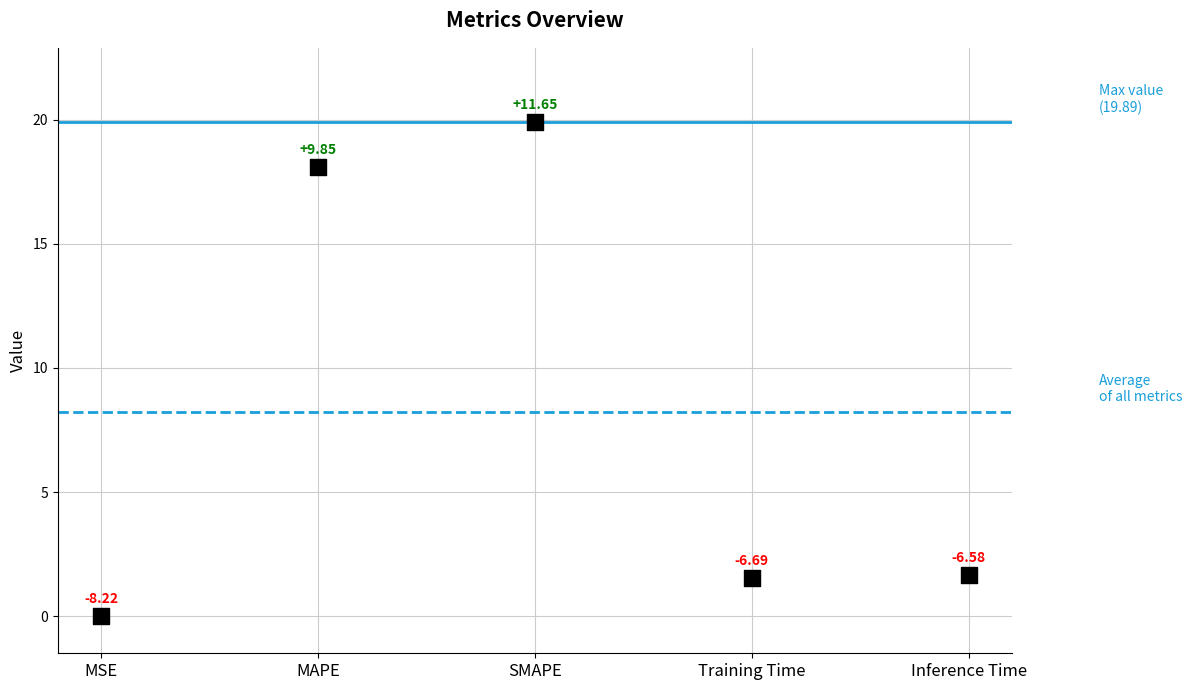

What is the average Y value?

8.2